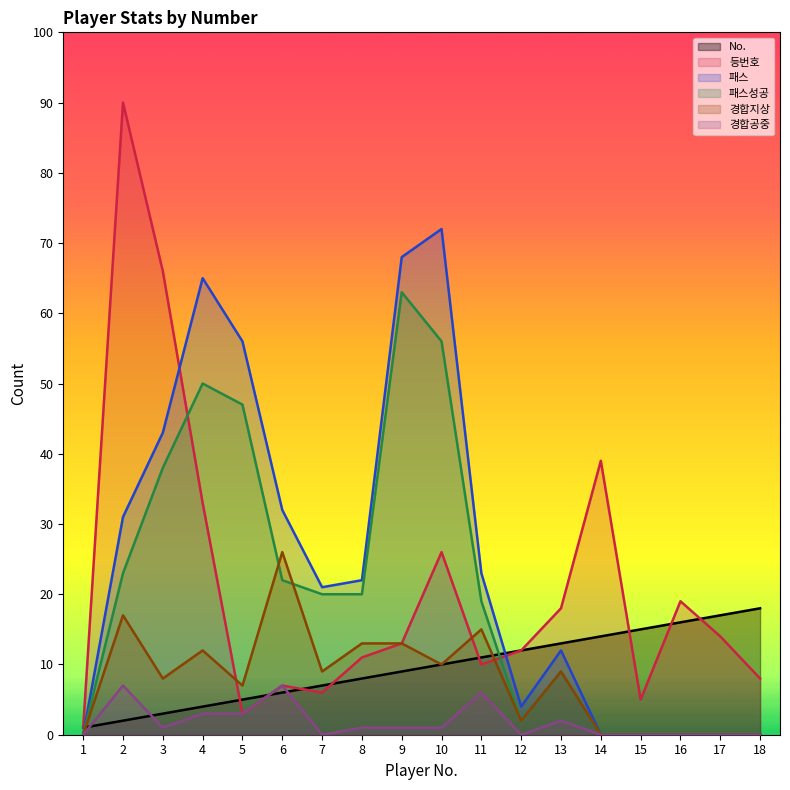

How many intersections are there between 등번호 and 패스성공?

2